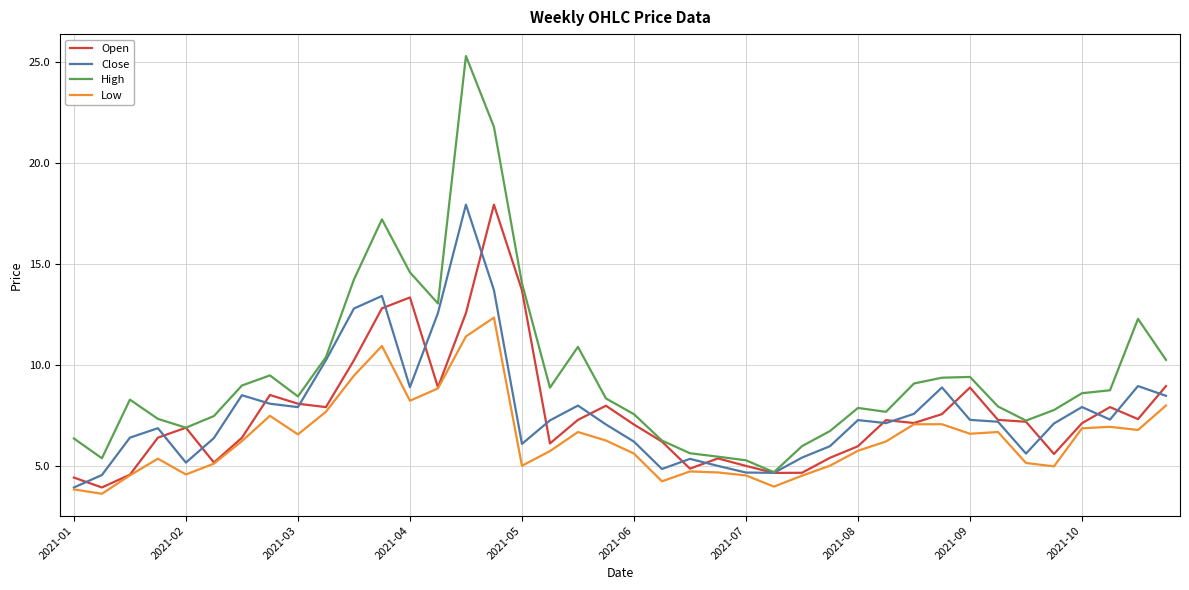

What is the smallest value displayed?

3.6